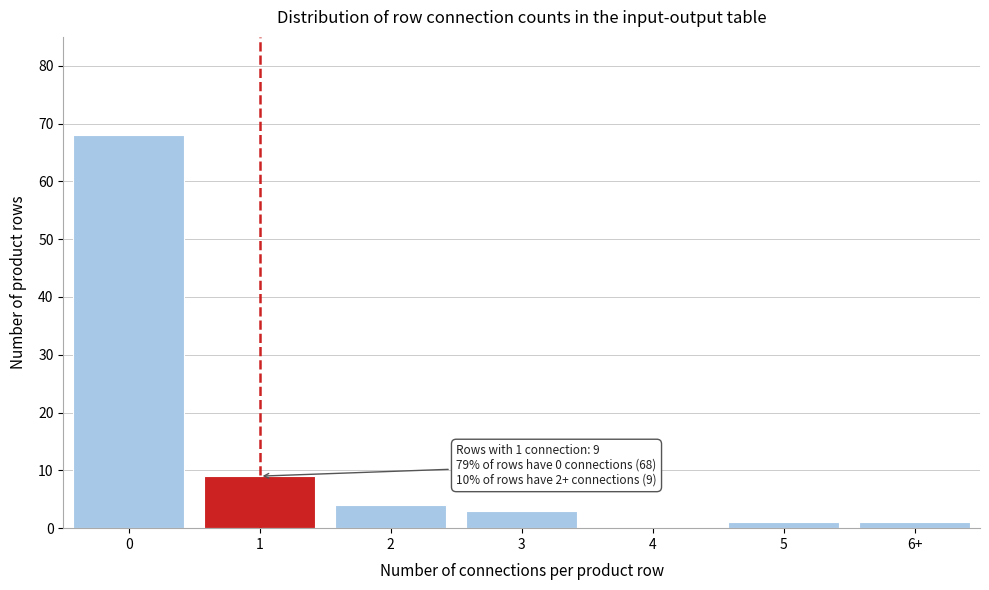

Reading left to right, what are all the values shown in this chart?

0=68	1=9	2=4	3=3	4=0	5=1	6+=1